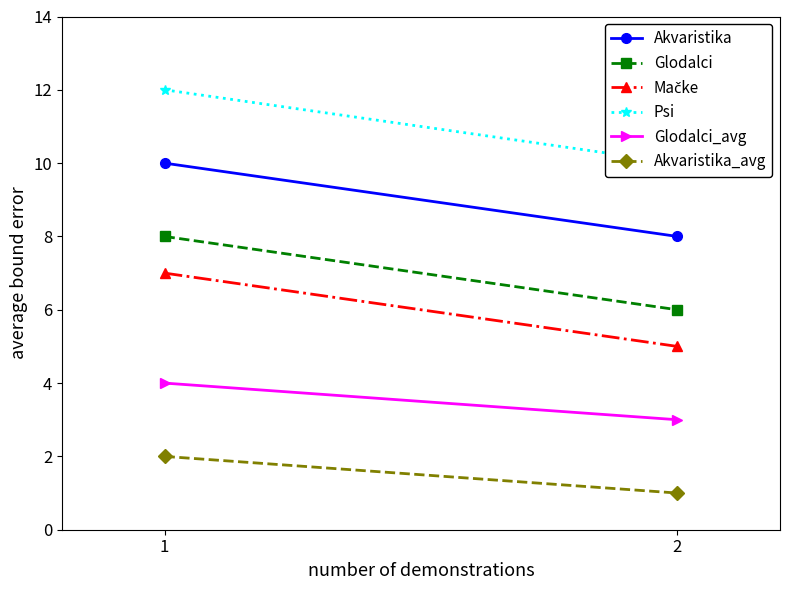

Reading left to right, transcribe all the data shown in this chart.

Akvaristika: 1=10	2=8
Glodalci: 1=8	2=6
Mačke: 1=7	2=5
Psi: 1=12	2=10
Glodalci_avg: 1=4	2=3
Akvaristika_avg: 1=2	2=1